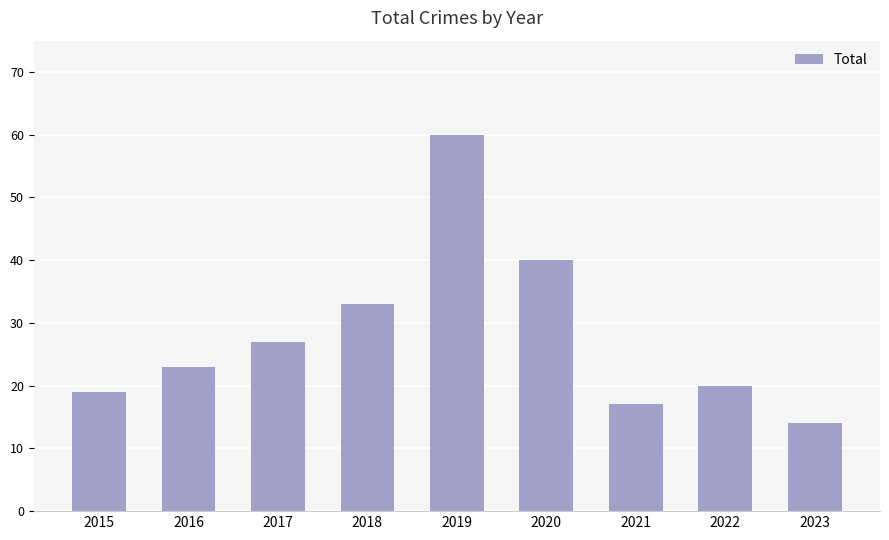

Is it true that the value at 2023 is 7?

False